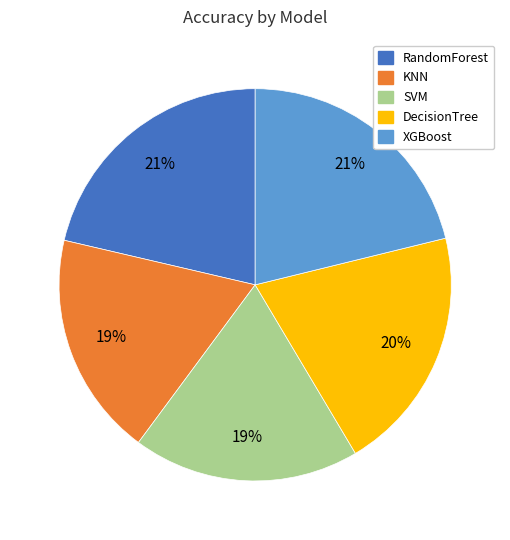

To the nearest percent, what is the difference between the XGBoost and DecisionTree slice percentages?

1%